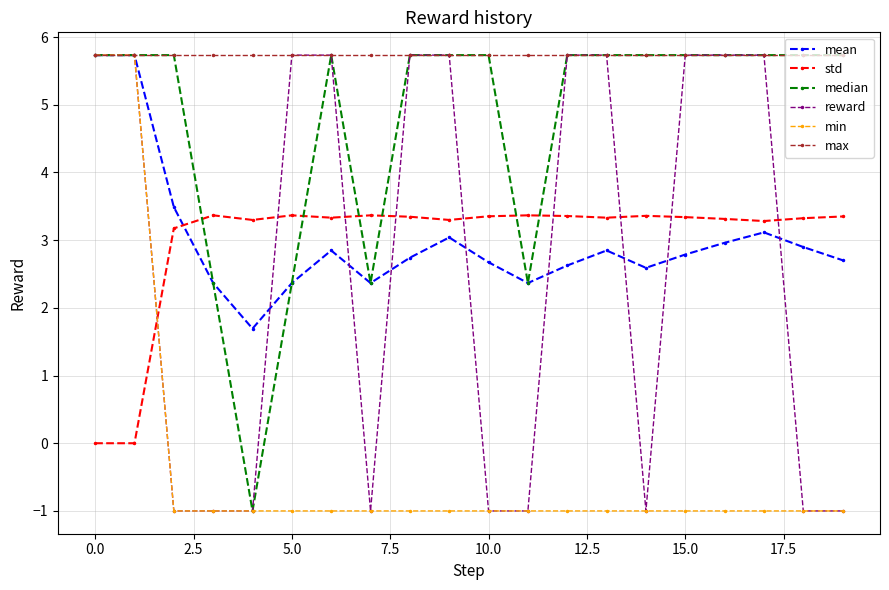

At how many categories does at least one series exceed 2?

20